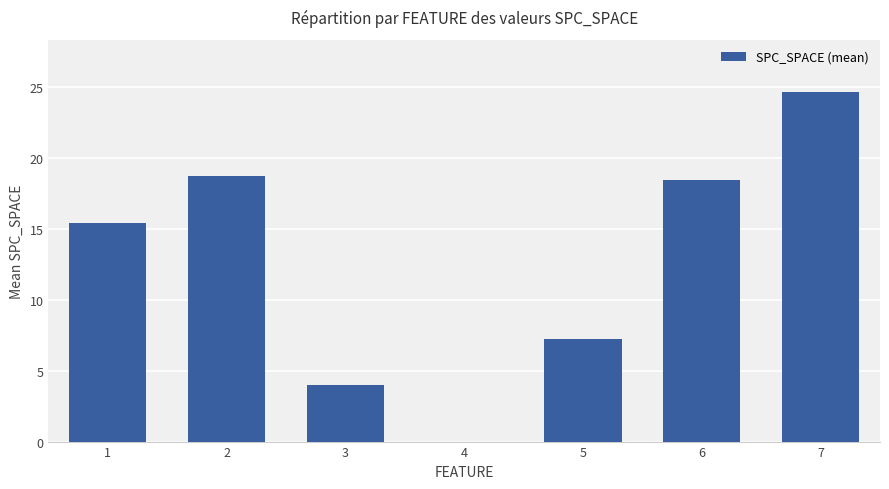

What value does the data have at 1?

15.4